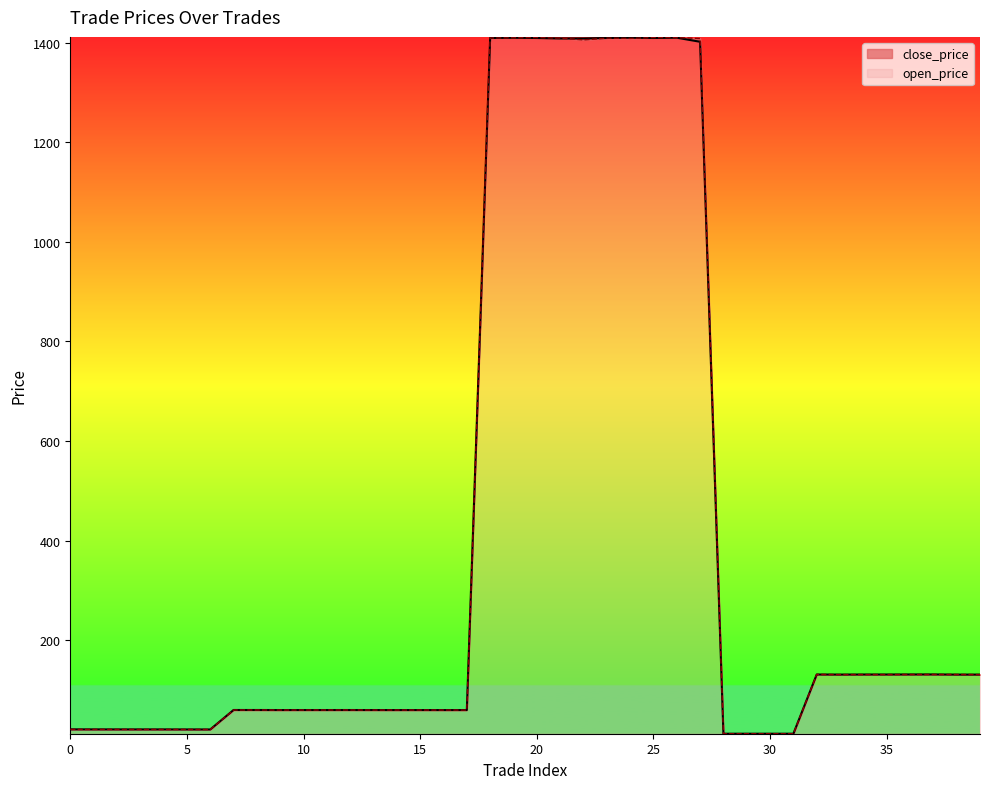

Between 14 and 36, which series saw the biggest shift?

close_price